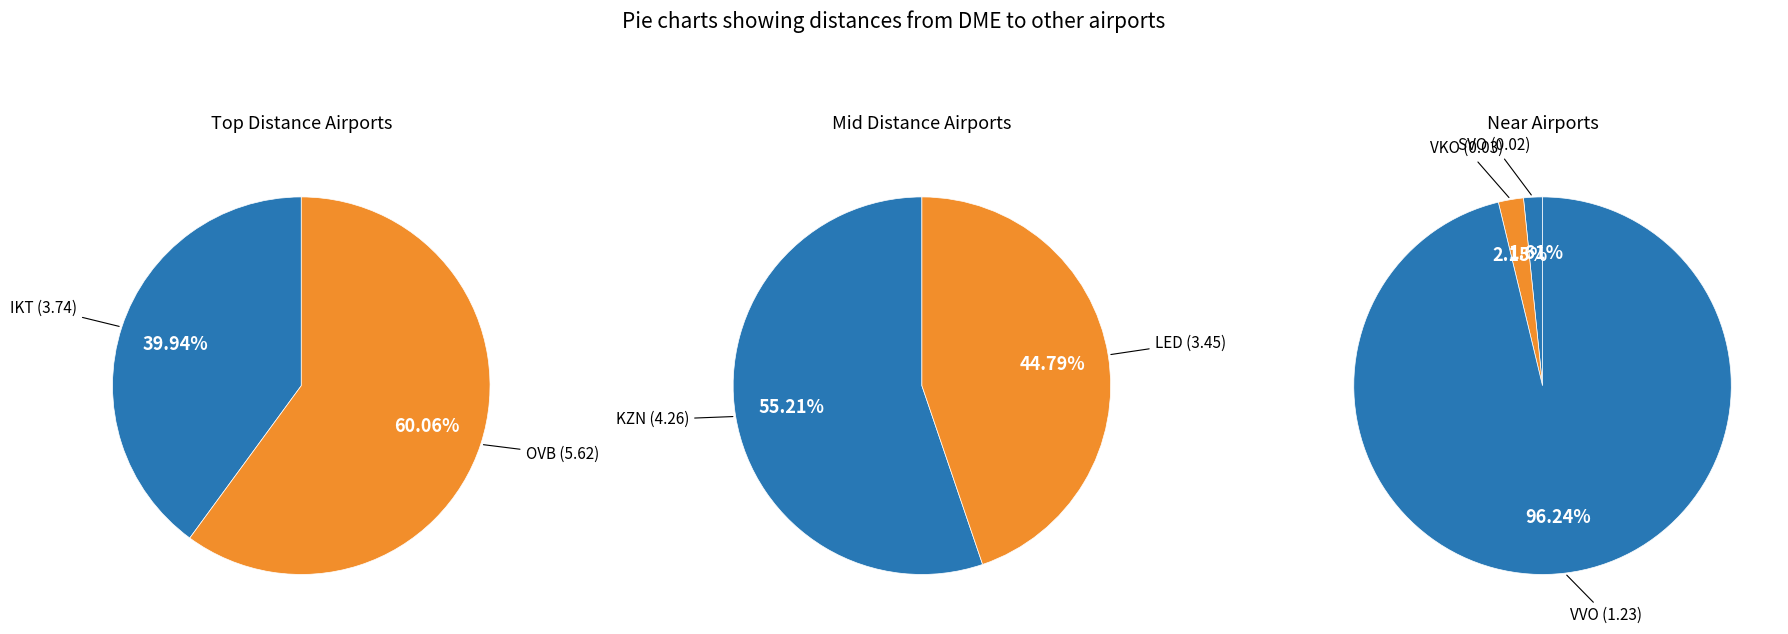

Combined, do IKT and VVO account for over 50%?

No